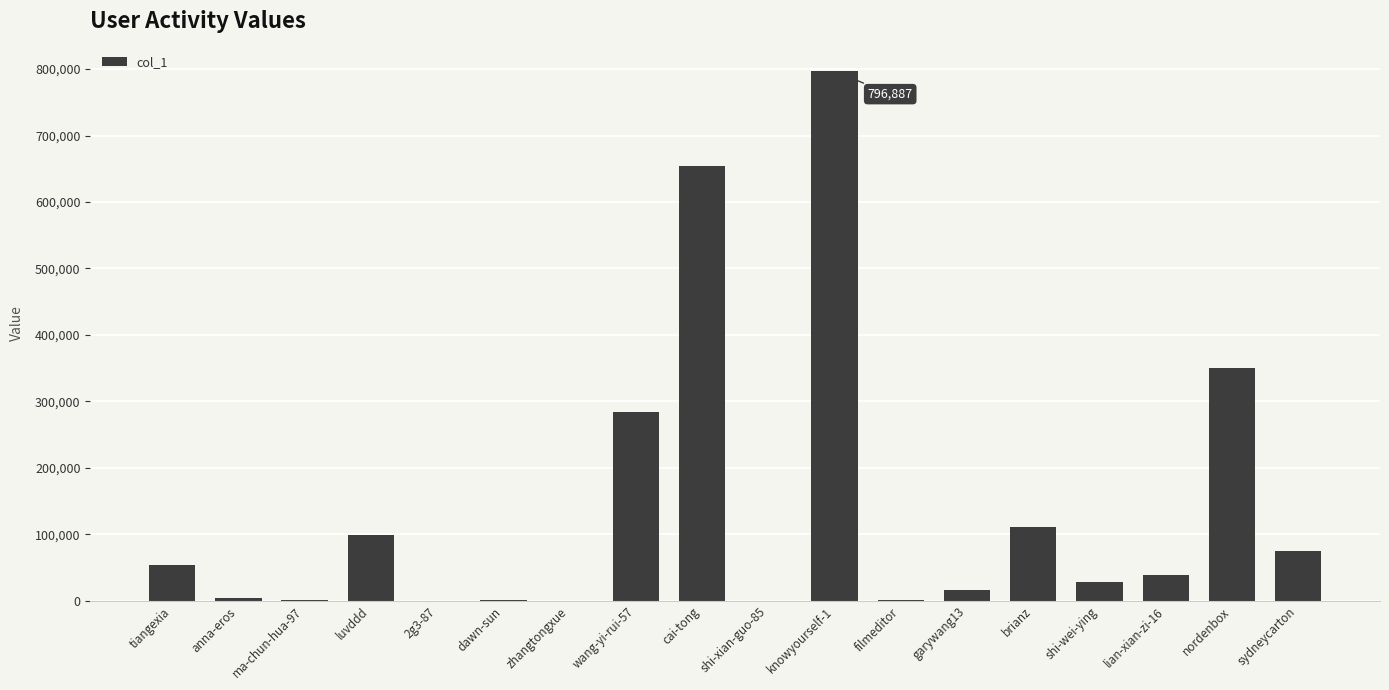

Read the value at garywang13, to the nearest 100.

16900